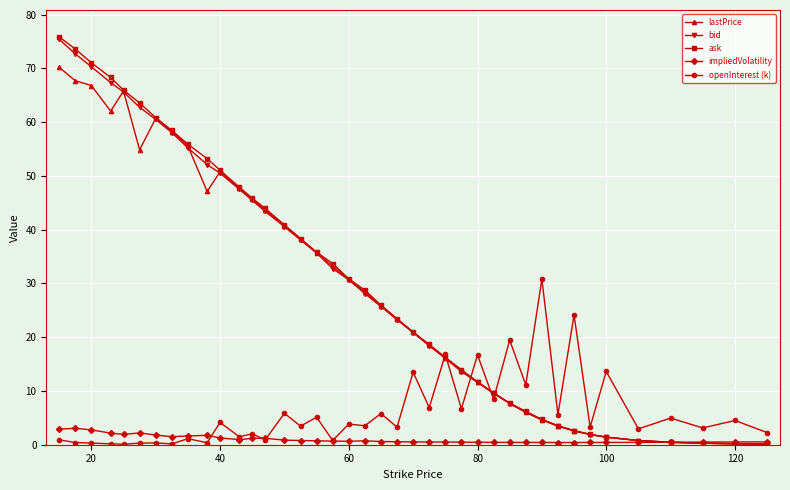

Which series has the widest spread of values?

ask